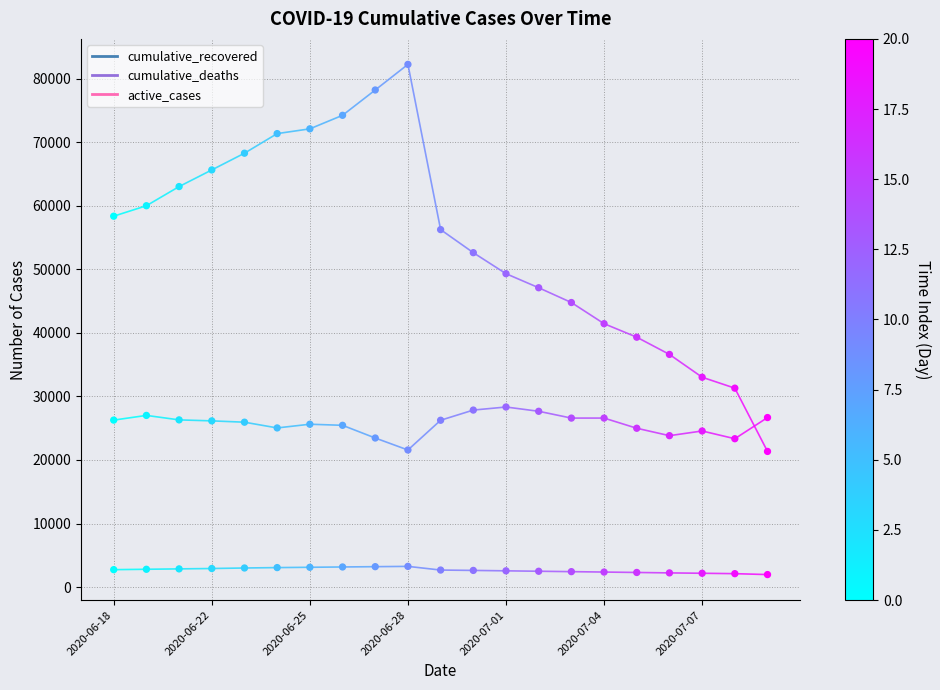

How many points are shown in the scatter plot?

63